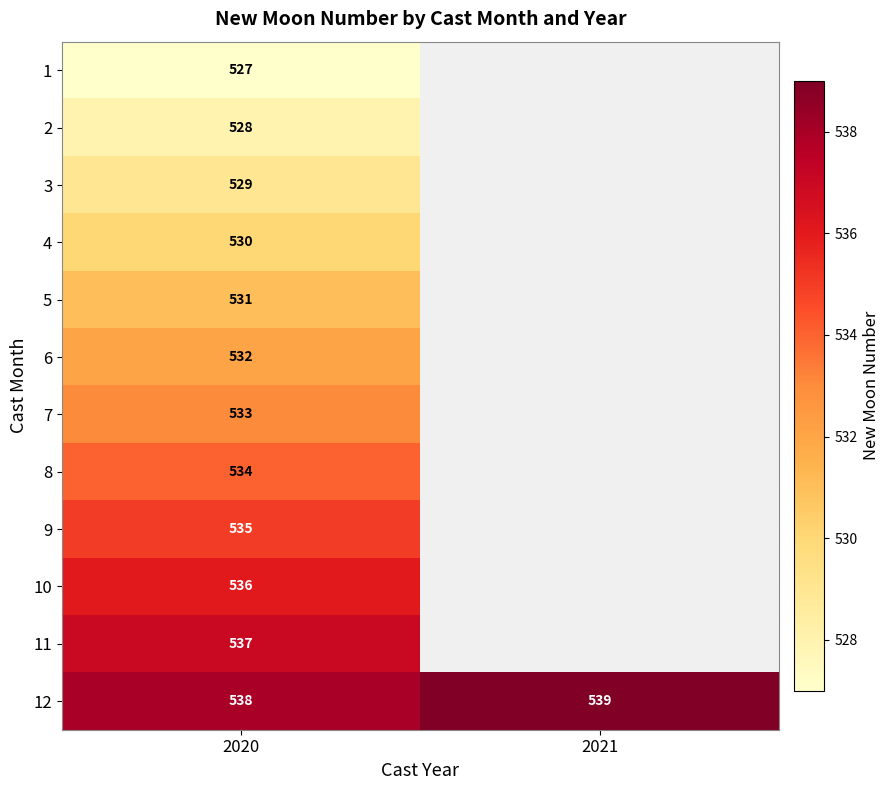

Rank the series at 2020 from highest to lowest value.

12, 11, 10, 9, 8, 7, 6, 5, 4, 3, 2, 1